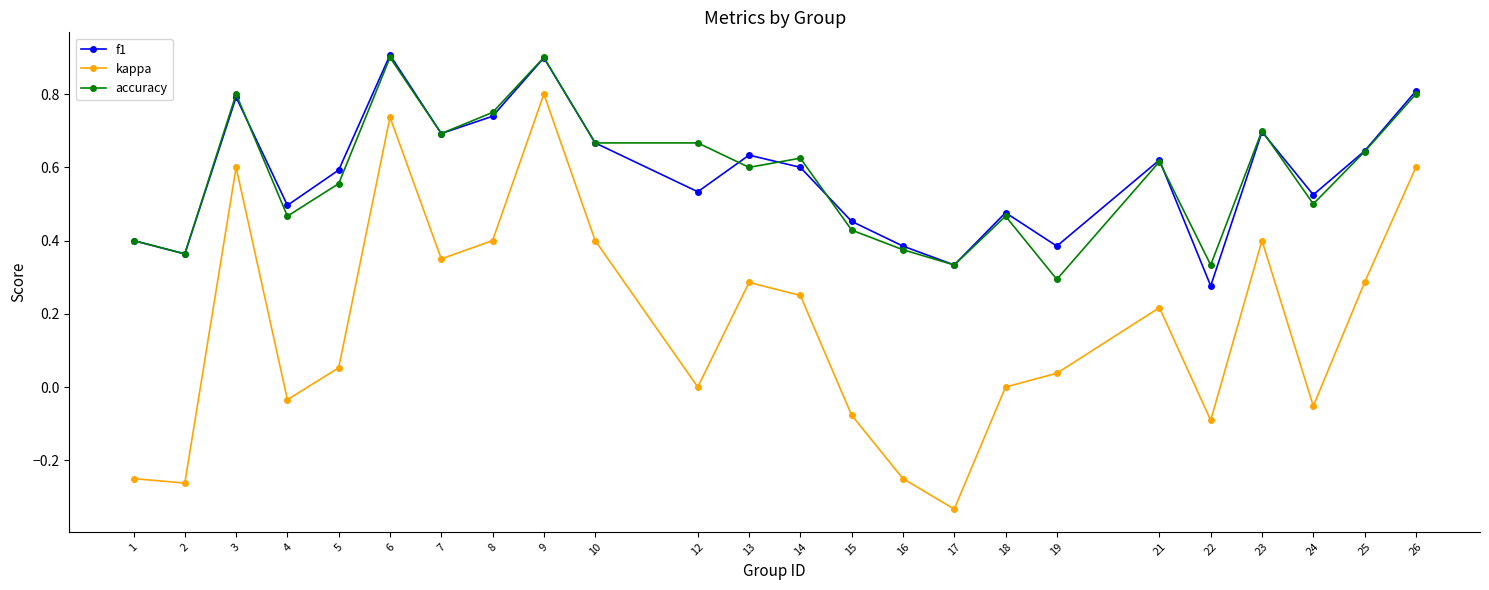

The accuracy series shows 0.7 at 12. True or false?

True